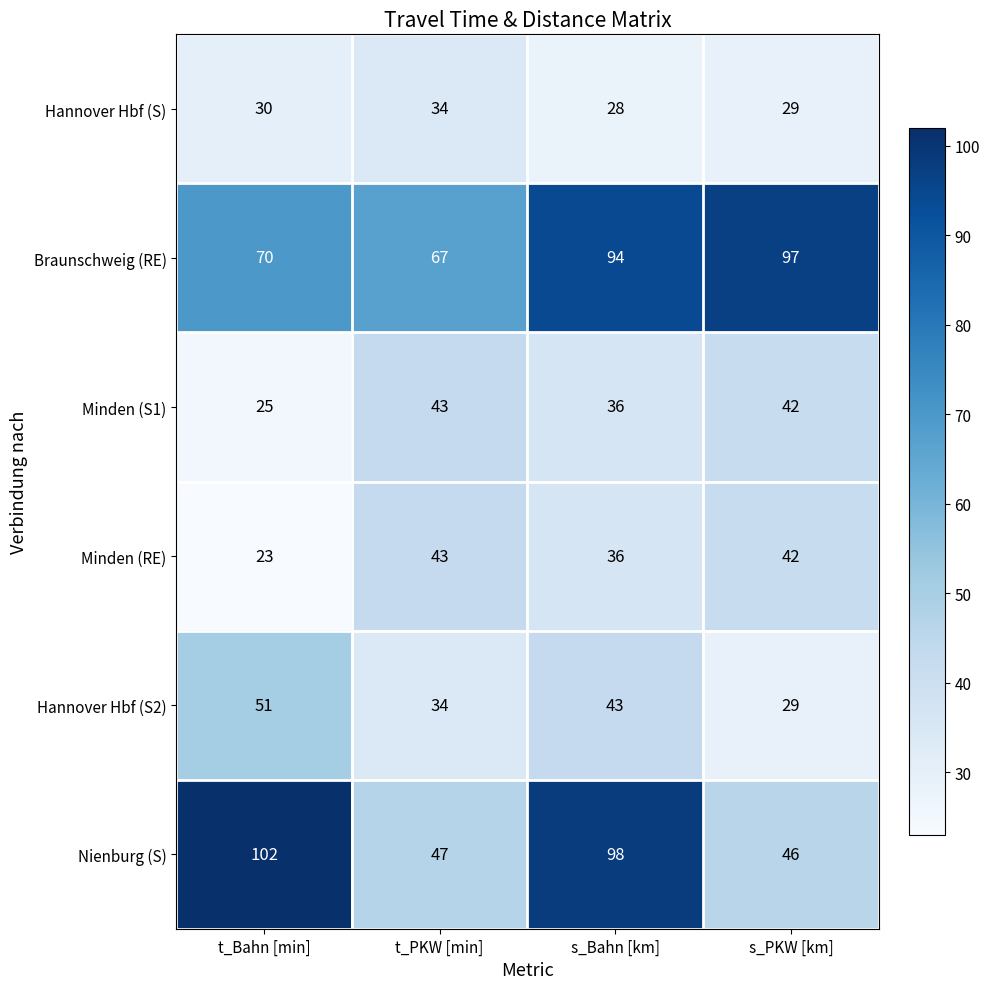

Which label corresponds to the smallest value in the chart?

t_Bahn [min]